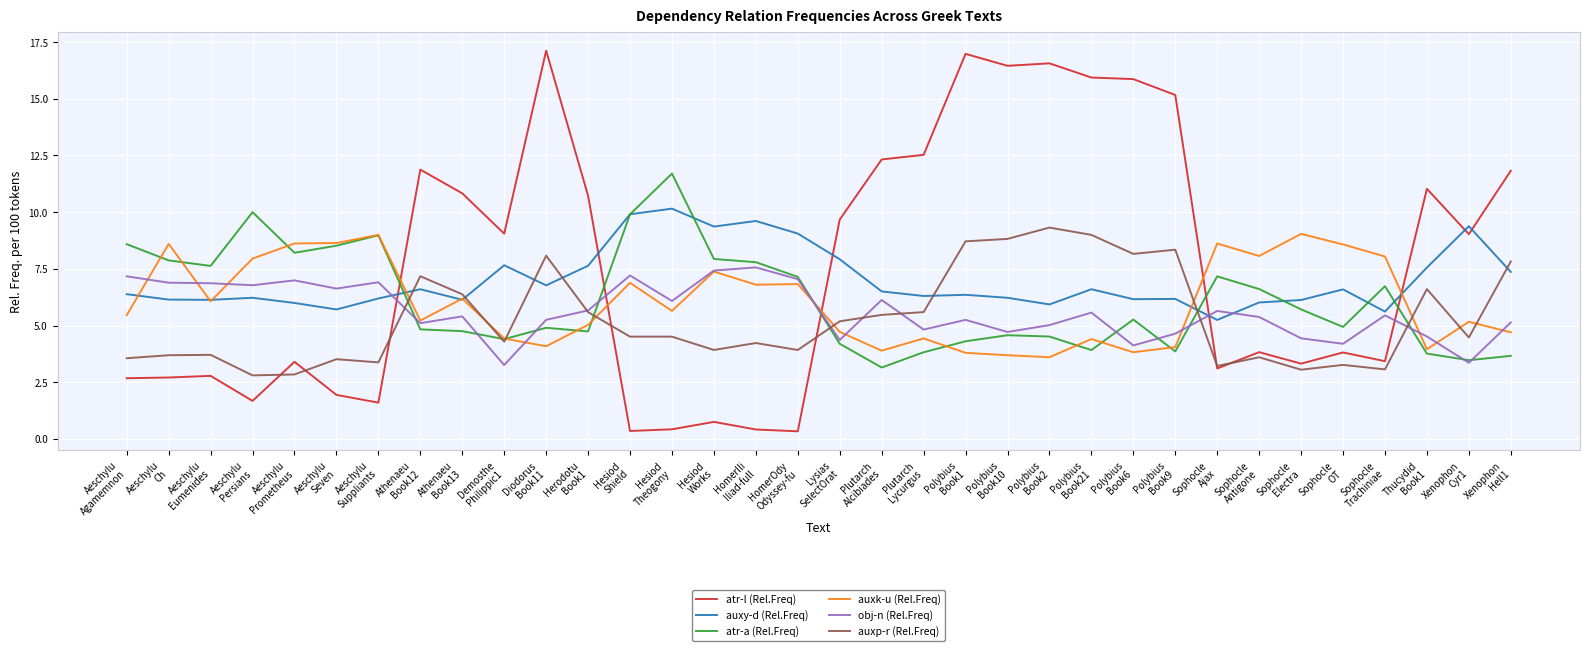

How many categories are shown in the chart?

34